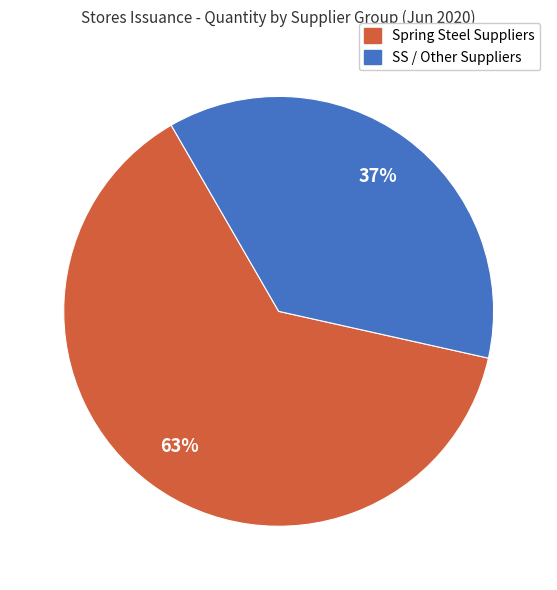

Is there a majority slice in this chart?

Yes